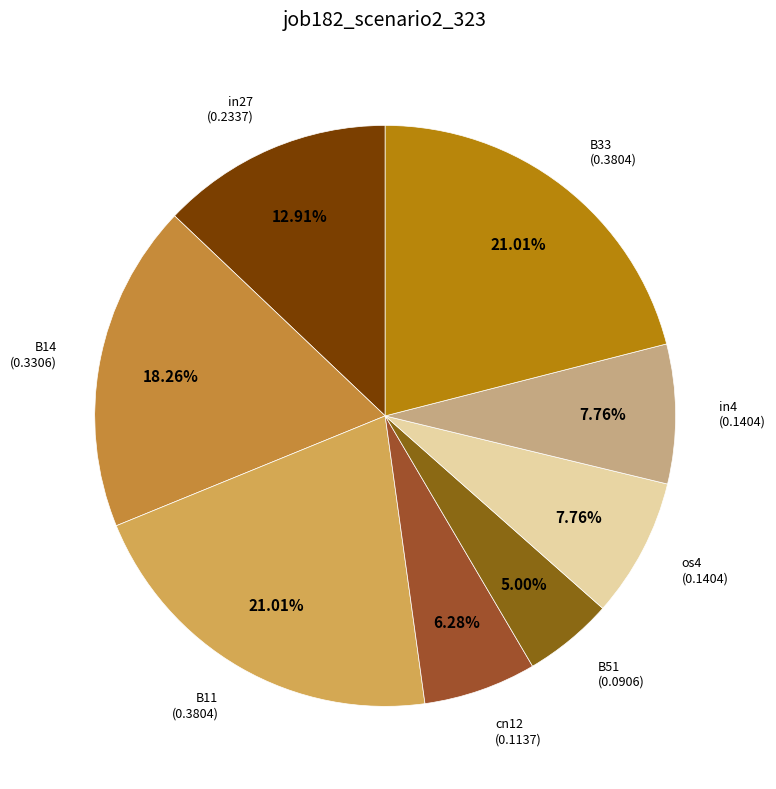

Is there a majority slice in this chart?

No